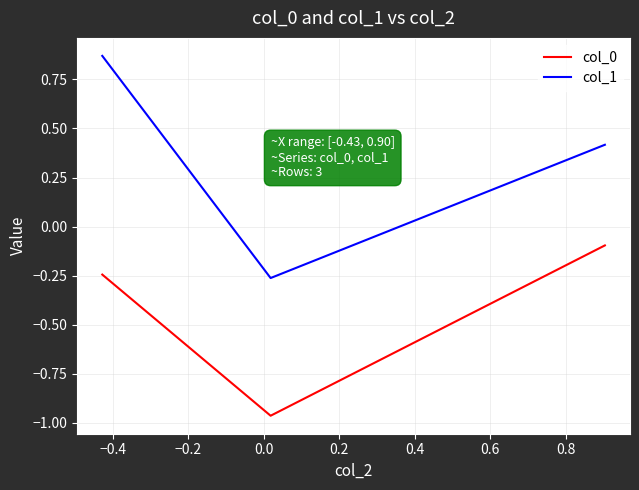

What is the difference between the second highest and minimum values in the col_0 series?

0.7